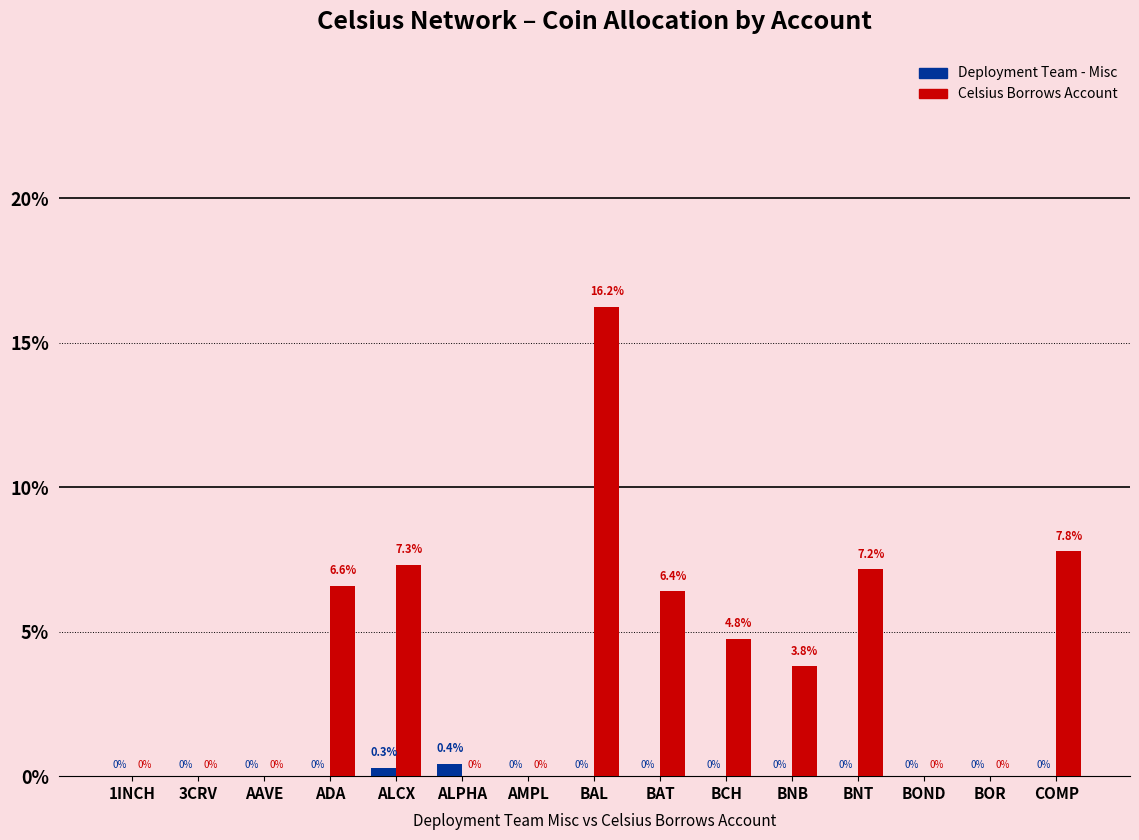

Rank the series at 1INCH from lowest to highest value.

Deployment Team - Misc, Celsius Borrows Account